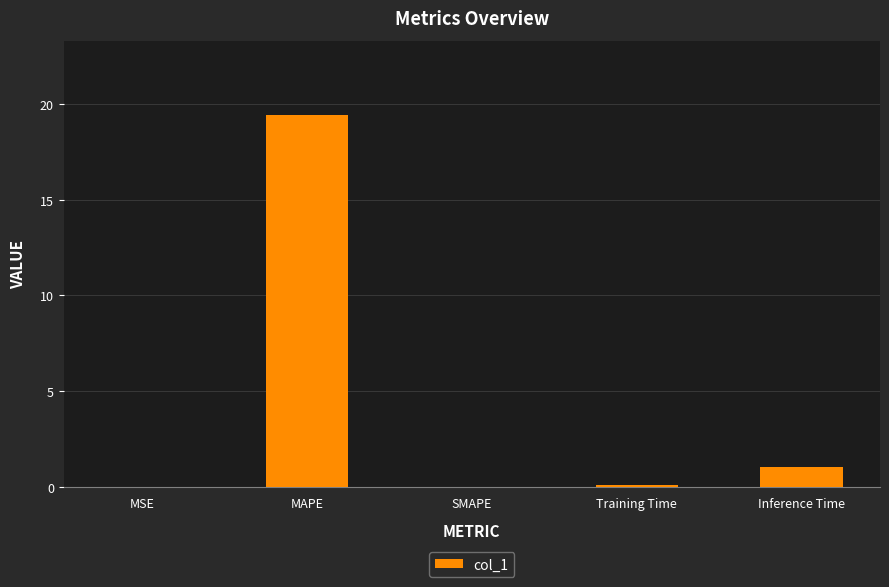

Which label corresponds to the largest value in the chart?

MAPE